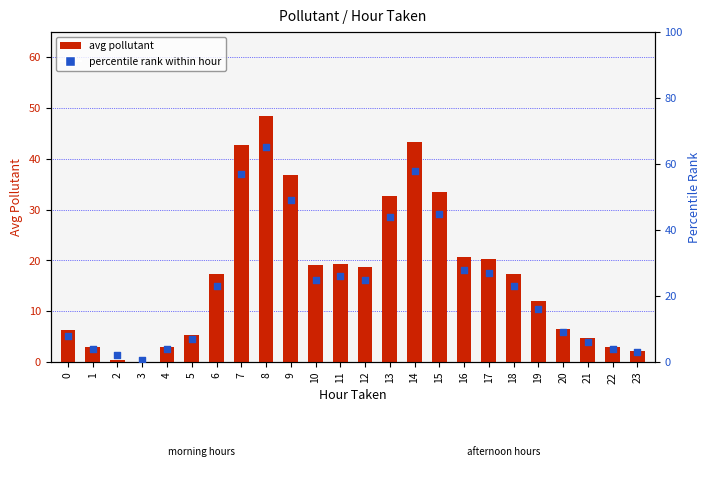

At which category is the sum across all series the highest?

8